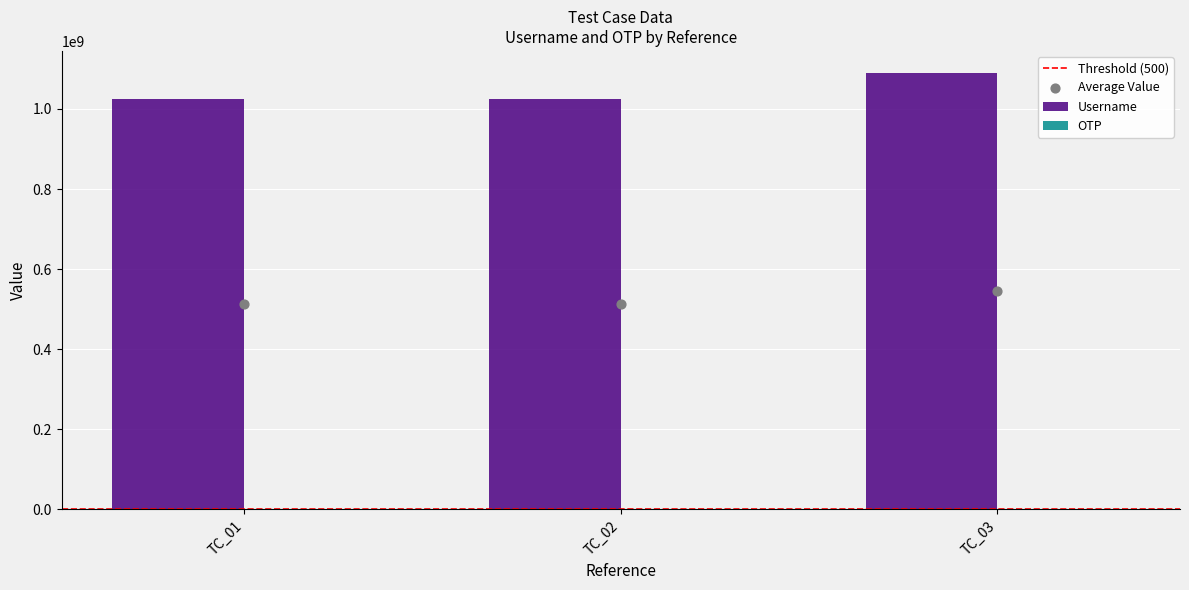

Which has a higher value, TC_02 or TC_03?

TC_03